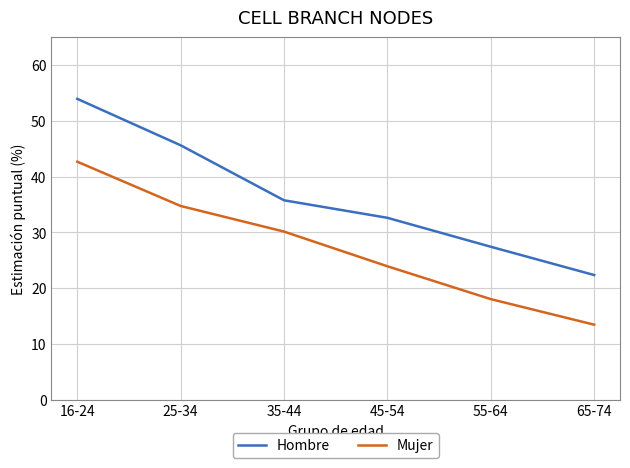

Is the value of Hombre at 35-44 greater than the value of Mujer at 45-54?

Yes